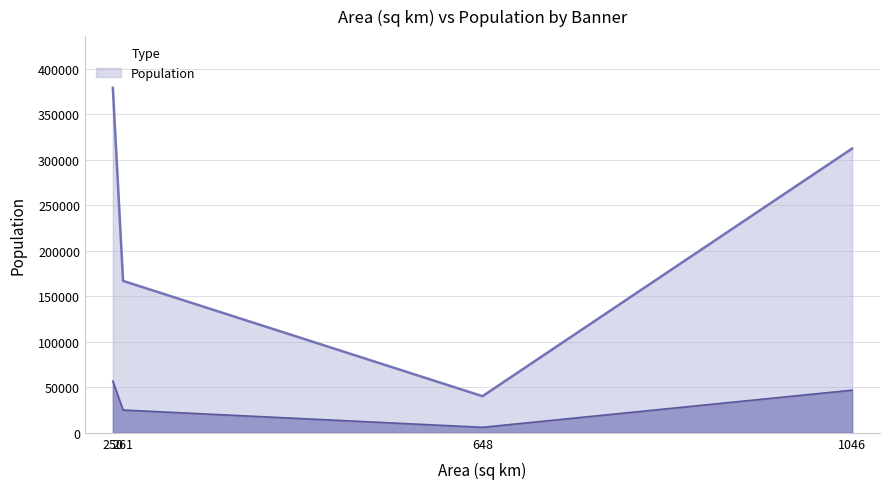

How many interior local valleys does the Population series have?

1